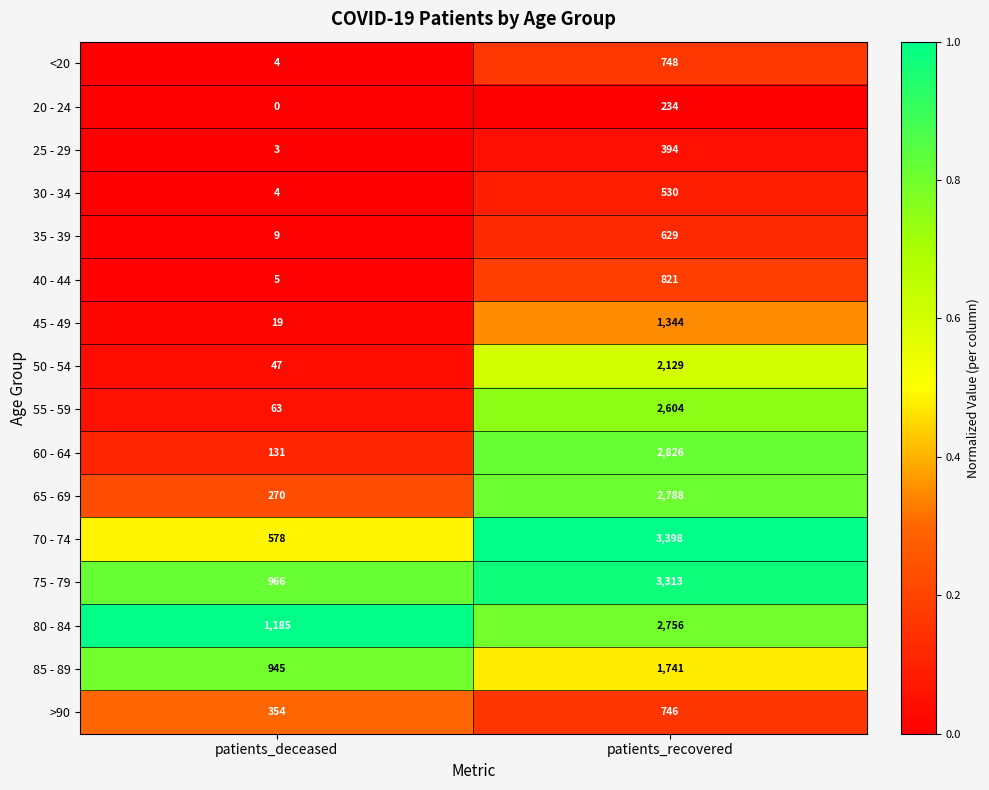

True or false: 85 - 89 has a value of 1741 at patients_recovered.

True